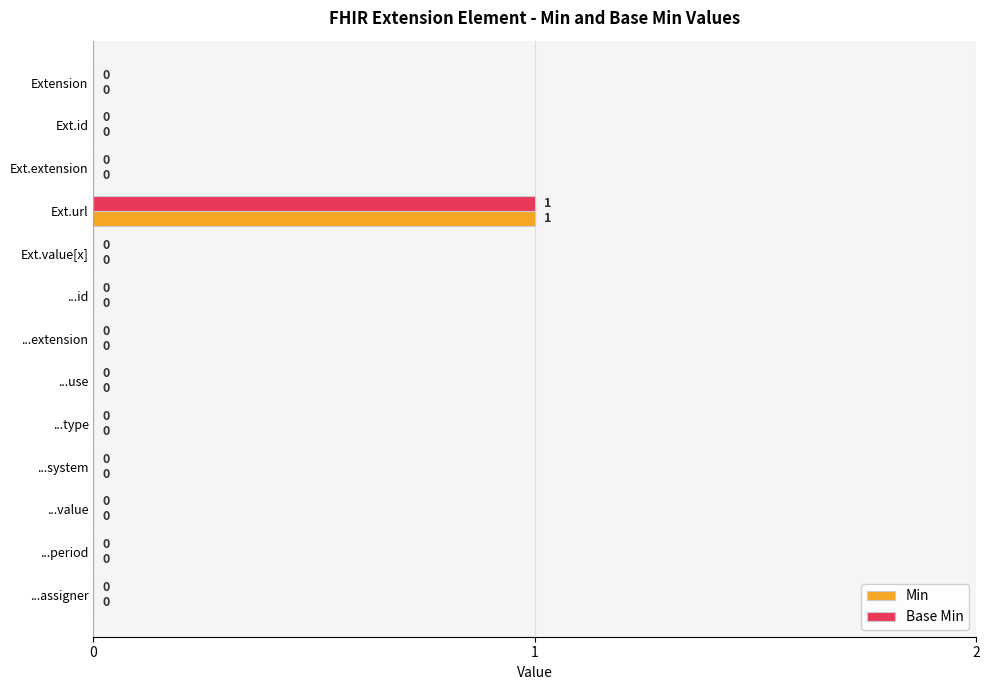

How many values in the Base Min series exceed 0?

1